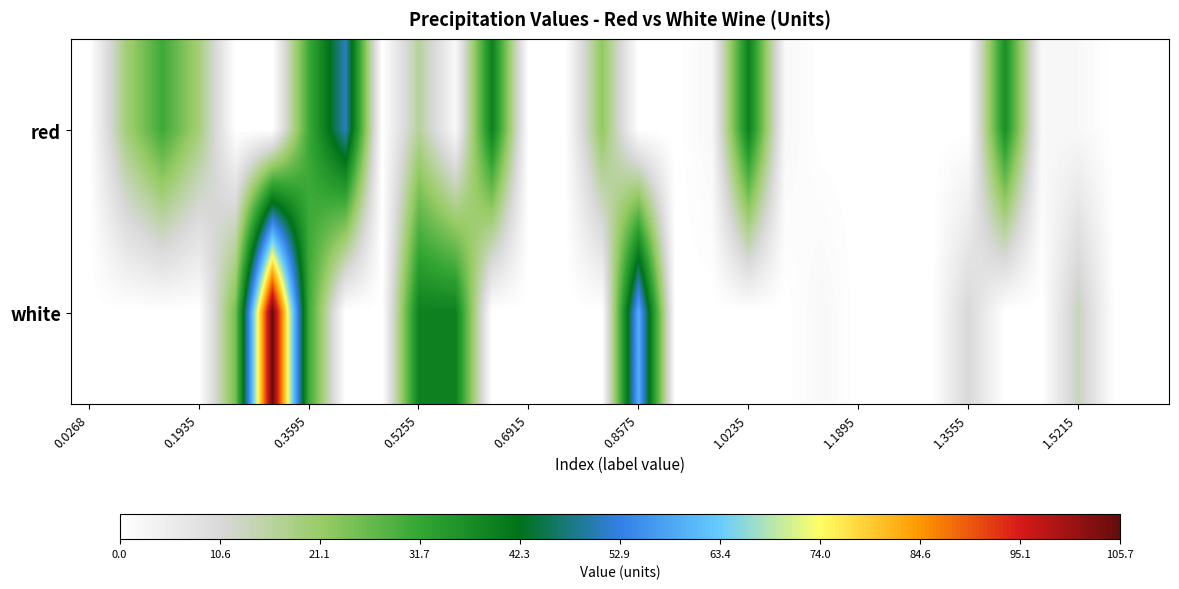

Reading left to right, transcribe all the data shown in this chart.

red: 0.0	19.4	30.9	19.4	0.0	0.0	30.9	51.0	0.0	16.5	2.1	39.5	0.0	0.0	22.2	0.0	0.0	2.1	39.5	2.1	0.0	0.0	0.0	0.0	0.0	36.6	2.1	2.1	0.0	0.0
white: 0.0	0.0	0.0	0.0	25.1	105.7	30.9	0.0	0.0	39.5	39.5	0.0	0.0	0.0	0.0	59.7	0.0	0.0	0.0	0.0	2.1	0.0	0.0	0.0	10.7	0.0	0.0	13.6	0.0	0.0